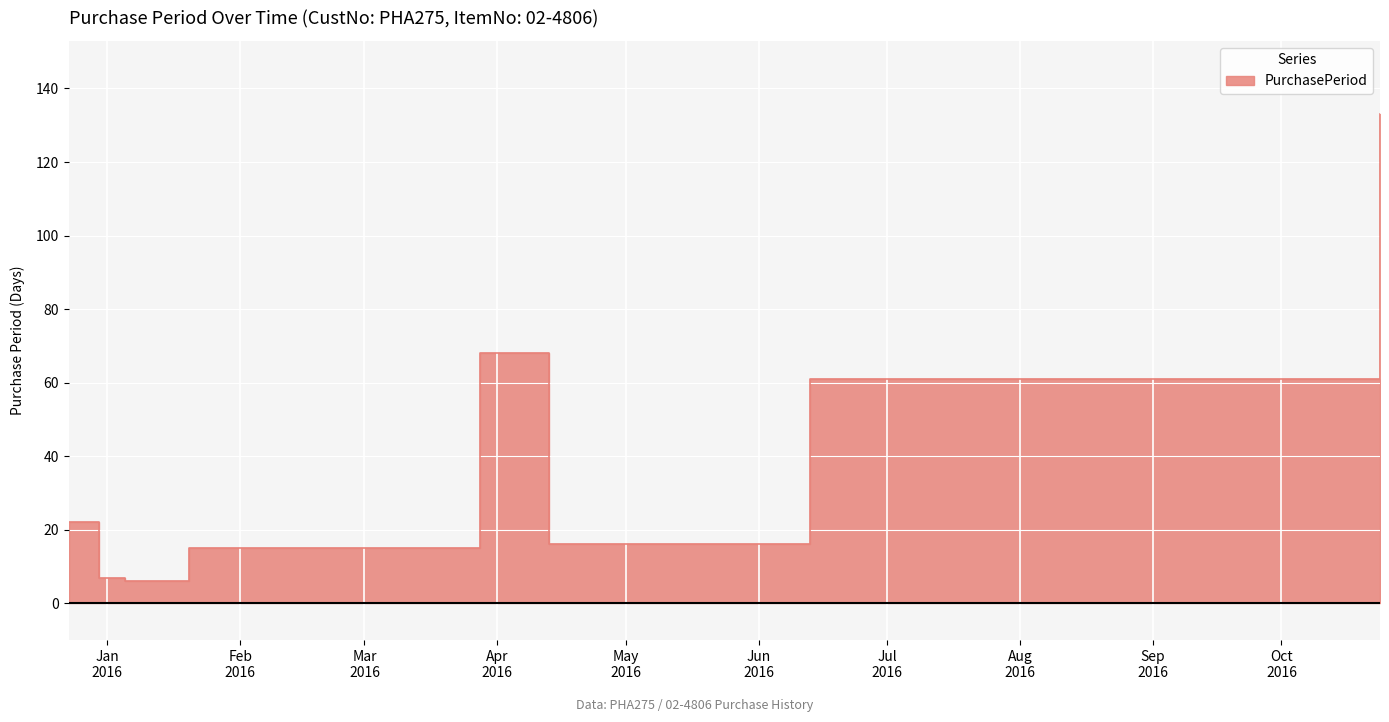

Reading left to right, what are all the values shown in this chart?

22	7	6	15	68	16	61	133